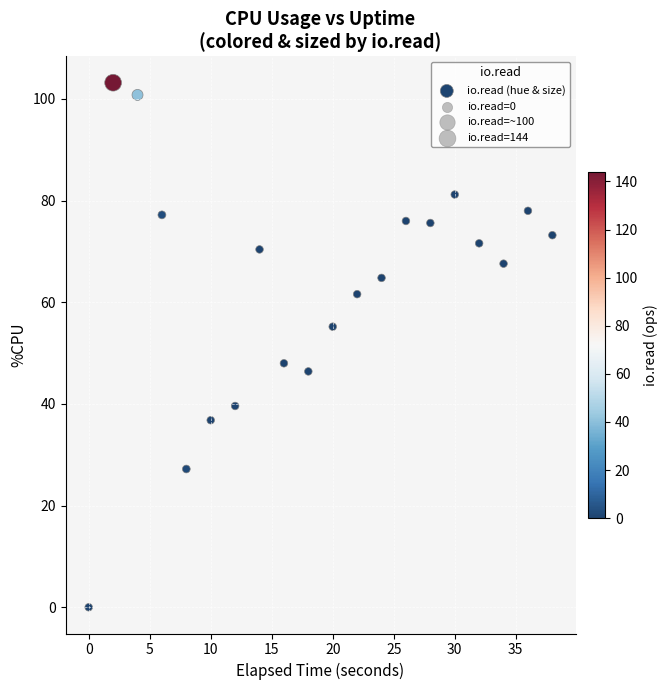

What Y value in the scatter plot is closest to 51?

48.0